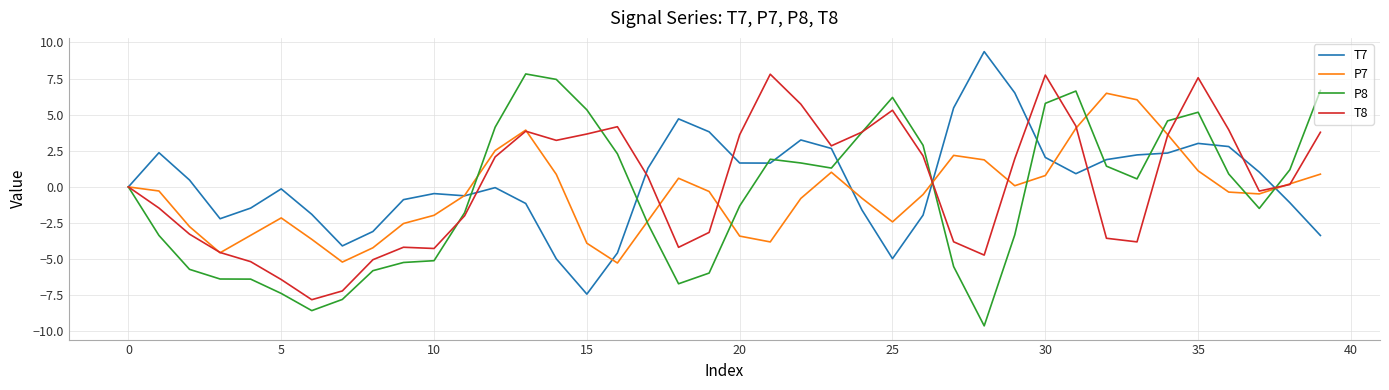

What is the minimum value for P7?

-5.3